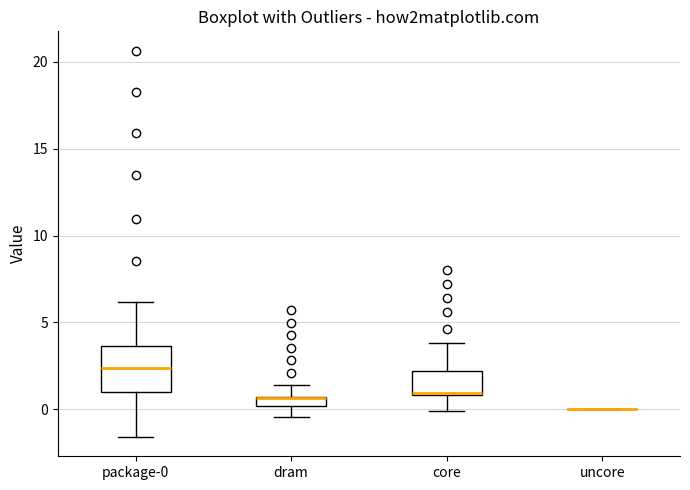

Where does the upper whisker of the box for package-0 end on the y-axis? The values are not printed on the chart, so give them approximately, as read against the axis.

6.0